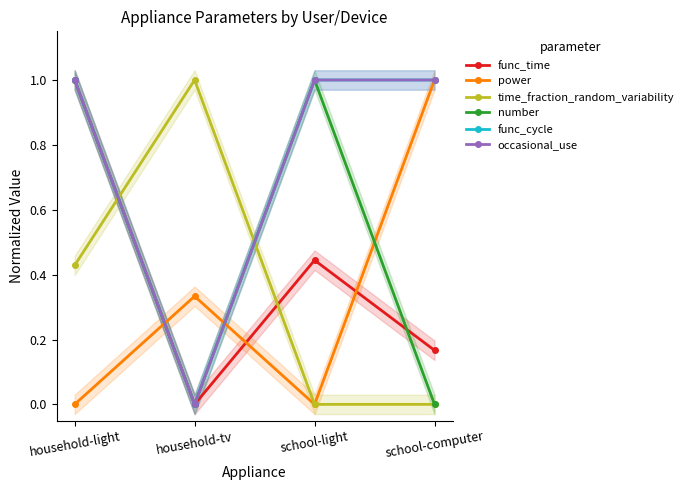

Is this an area chart (filled region under the line)?

No